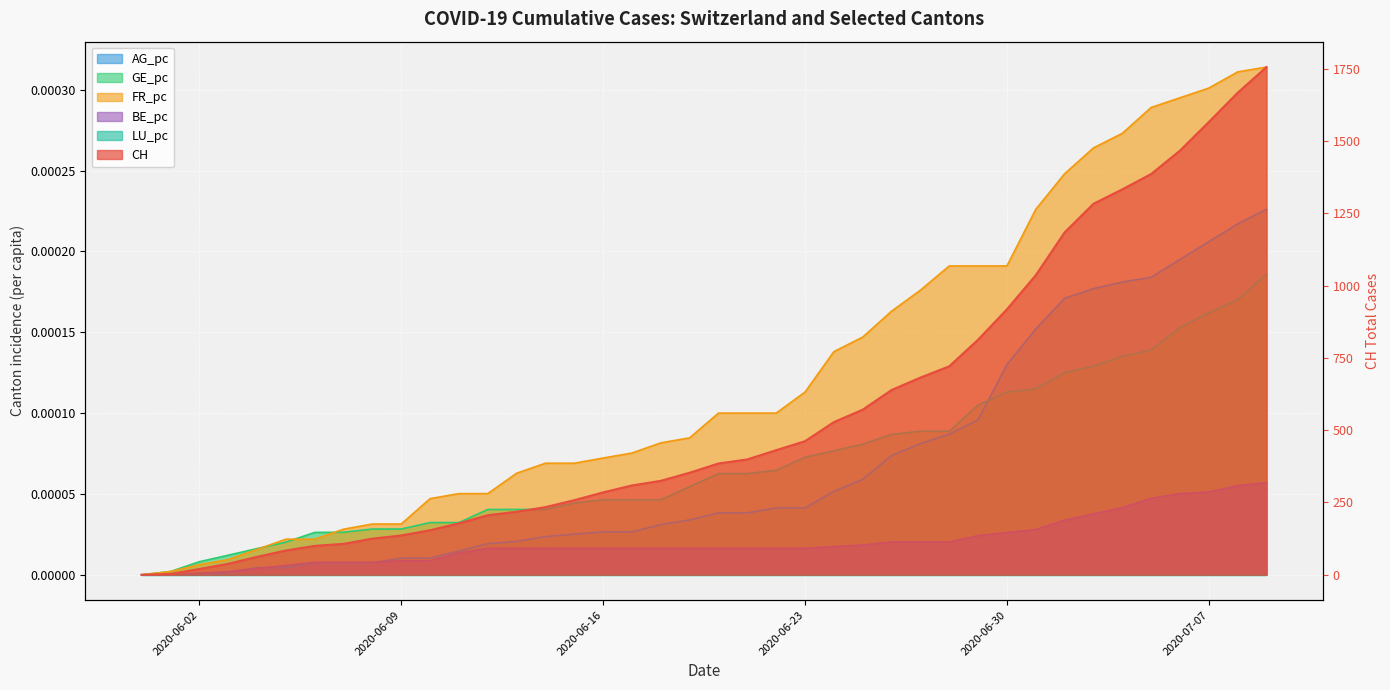

How many lines are shown in the chart?

5